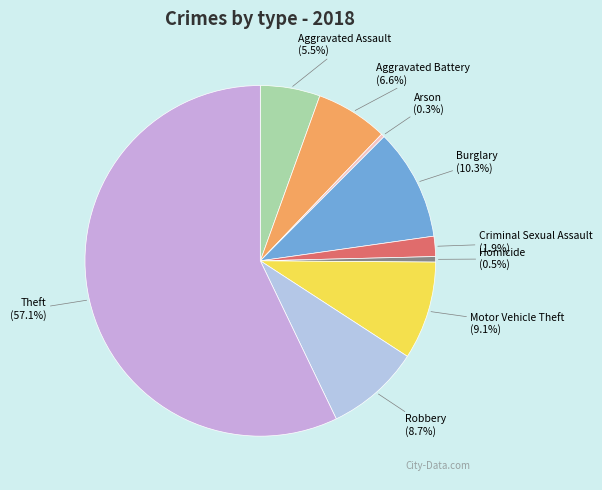

Which category has the biggest portion of the pie?

Theft